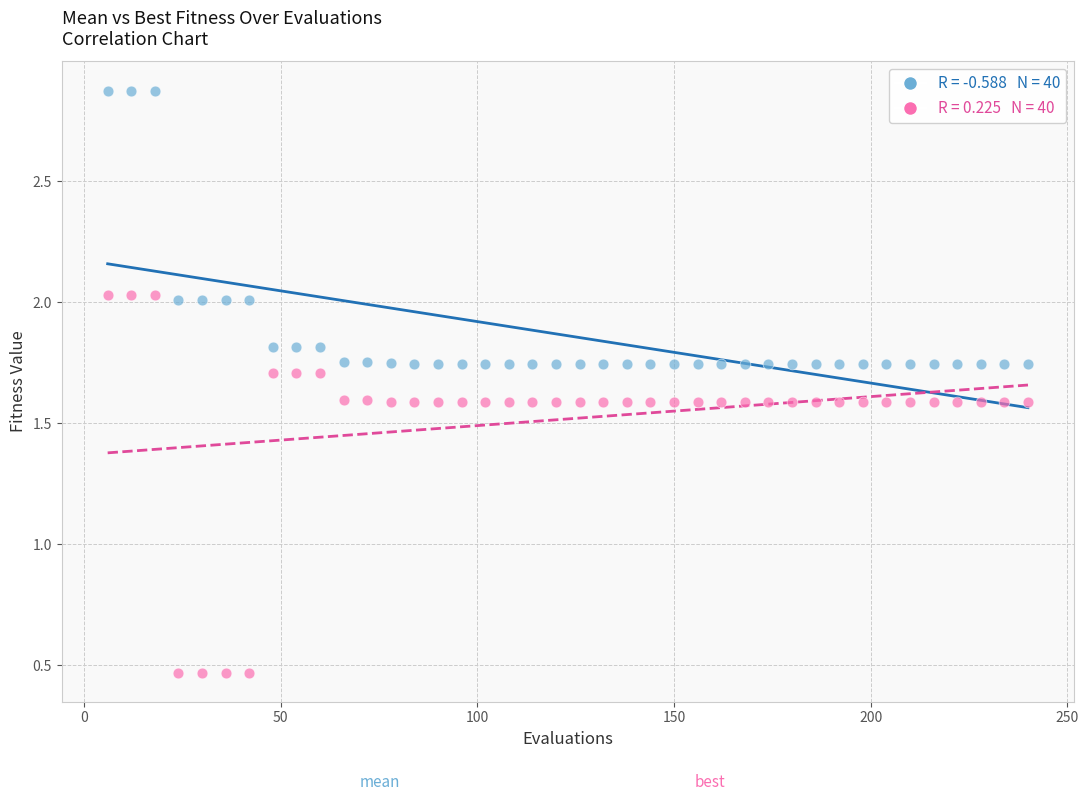

Across all data points, what is the range of X values (max minus min)?

234.0